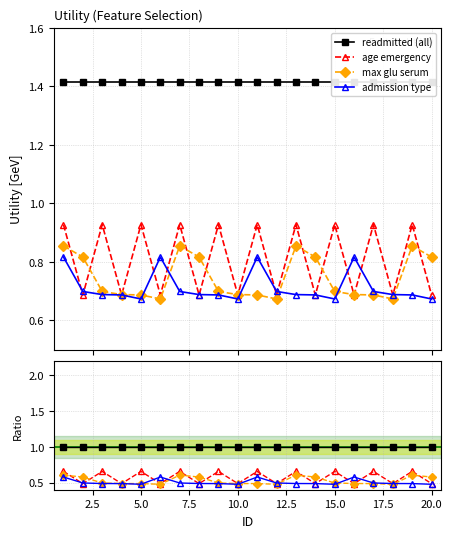

Which series has the widest spread of values?

age emergency